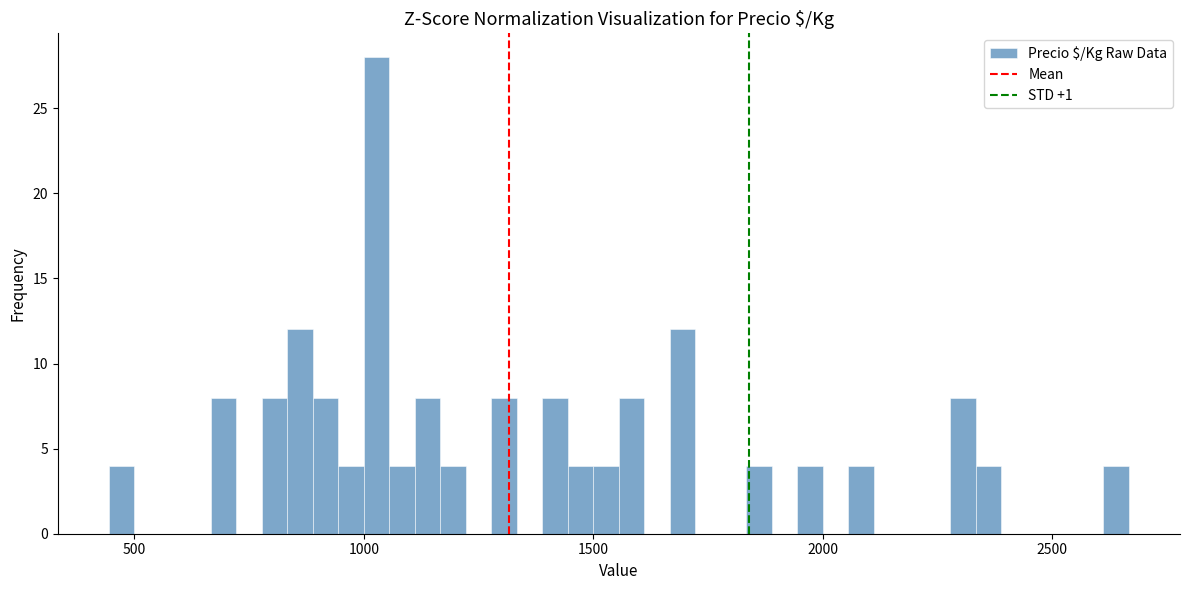

Around what value on the x-axis is the tallest bar? Give the approximate position of its centre, as read against the axis.

1050